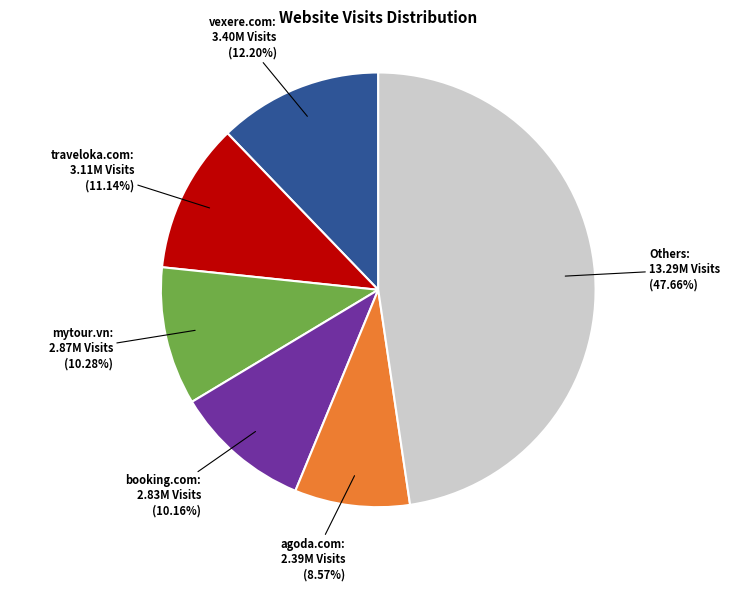

Is there a majority slice in this chart?

No